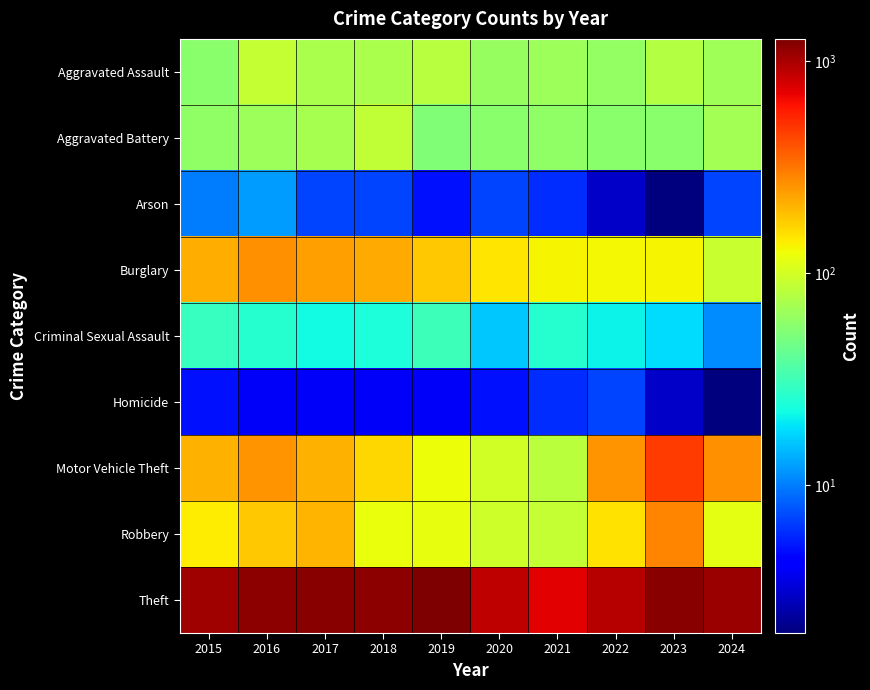

How many categories are shown in the chart?

10